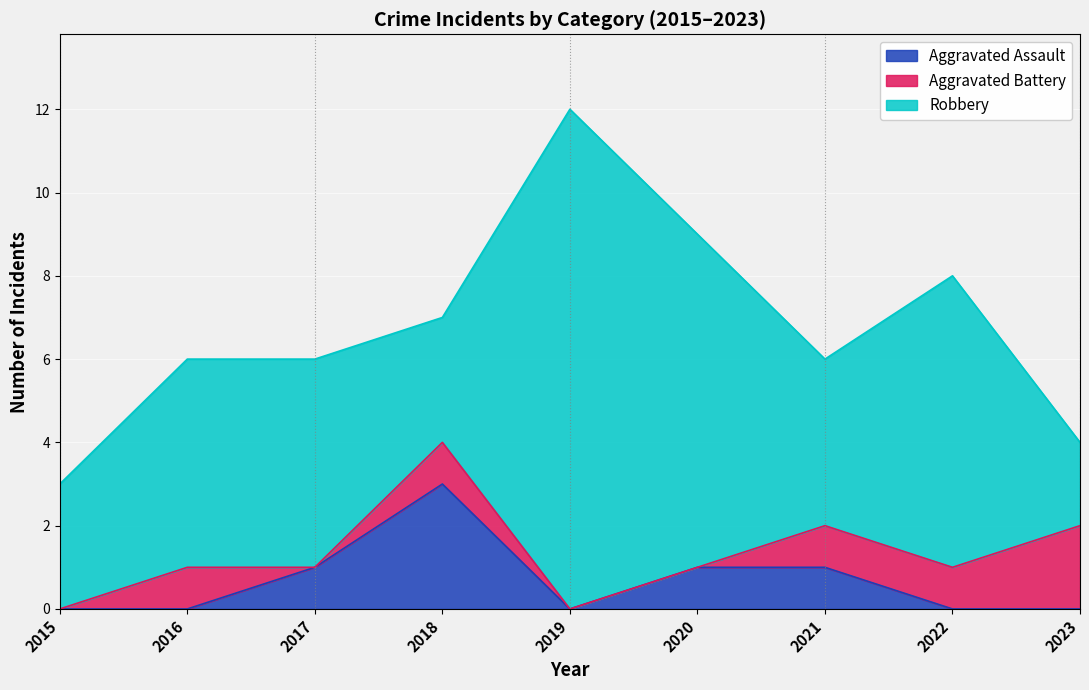

Reading left to right, extract all data points from this chart.

Aggravated Assault: 2015=0	2016=0	2017=1	2018=3	2019=0	2020=1	2021=1	2022=0	2023=0
Aggravated Battery: 2015=0	2016=1	2017=0	2018=1	2019=0	2020=0	2021=1	2022=1	2023=2
Robbery: 2015=3	2016=5	2017=5	2018=3	2019=12	2020=8	2021=4	2022=7	2023=2